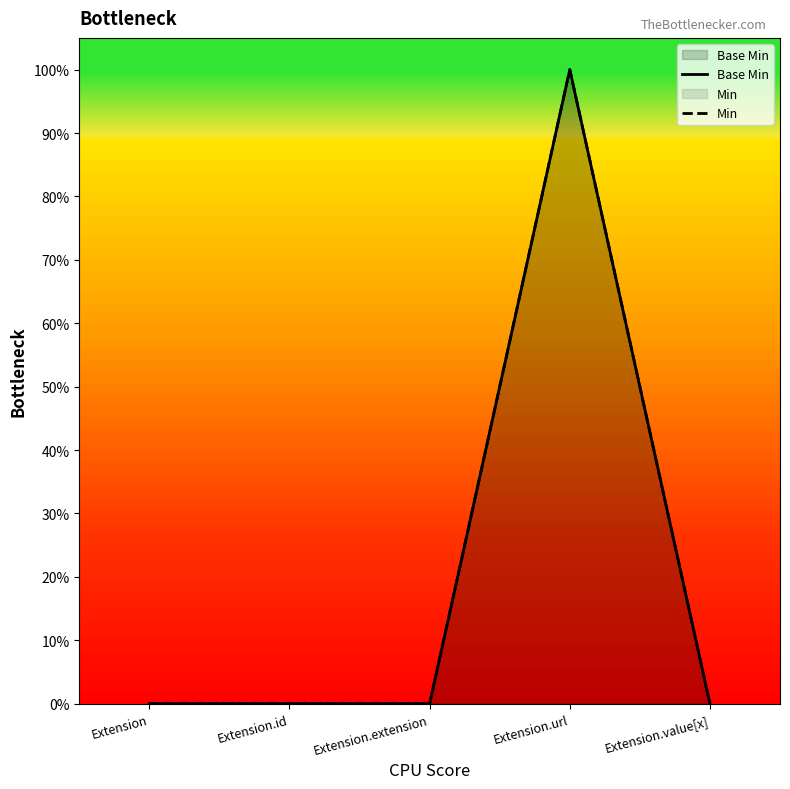

List the labels in order of Min value, smallest first.

Extension, Extension.id, Extension.extension, Extension.value[x], Extension.url